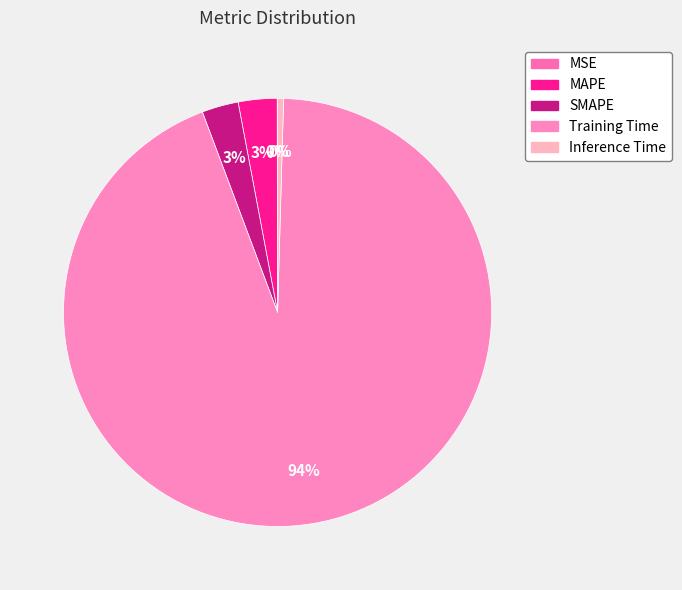

True or false: SMAPE accounts for 1% of the total.

False